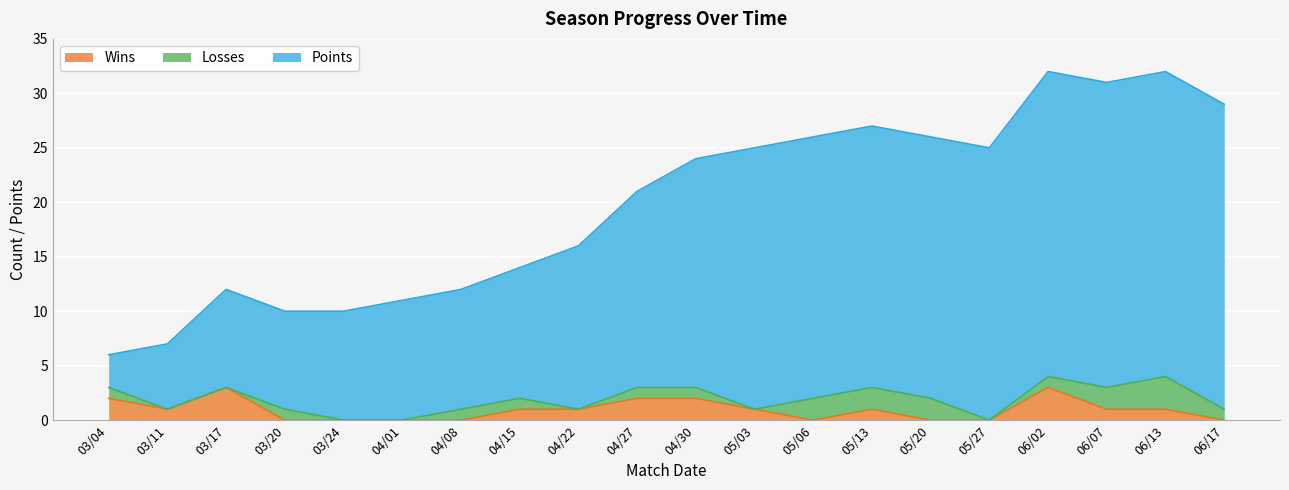

What position from the left is 04/22?

9